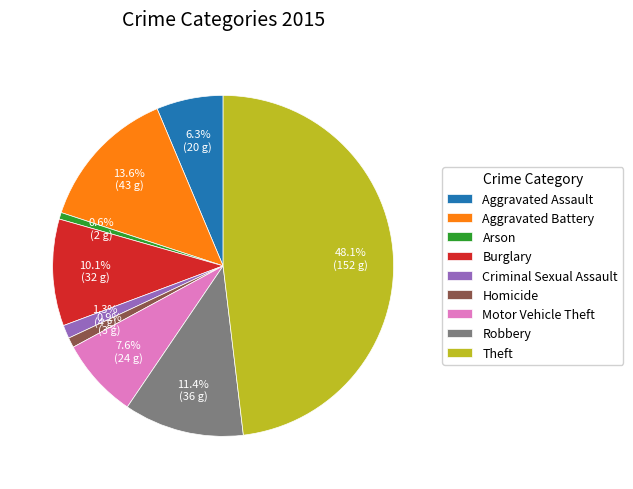

To the nearest percent, what percentage of the pie is Aggravated Assault?

6%